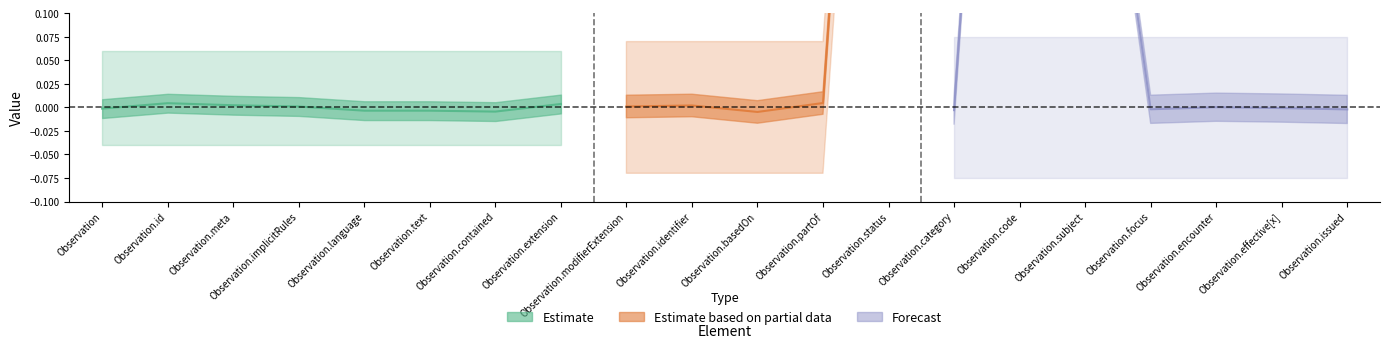

True or false: Forecast has more than 2 interior local peaks.

False